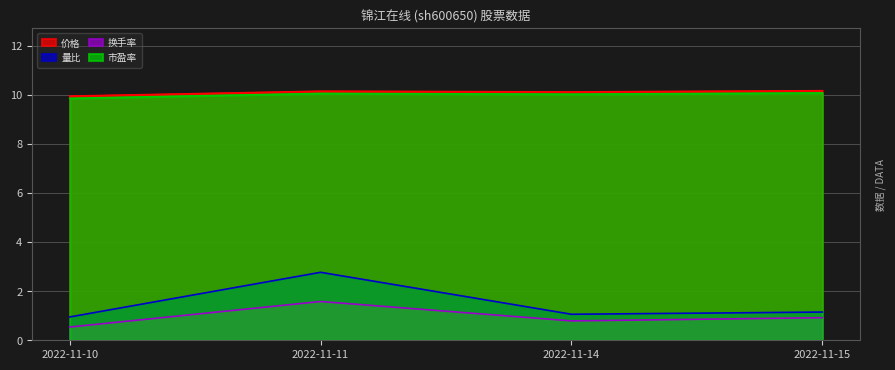

True or false: 换手率 has more than 2 interior local peaks.

False